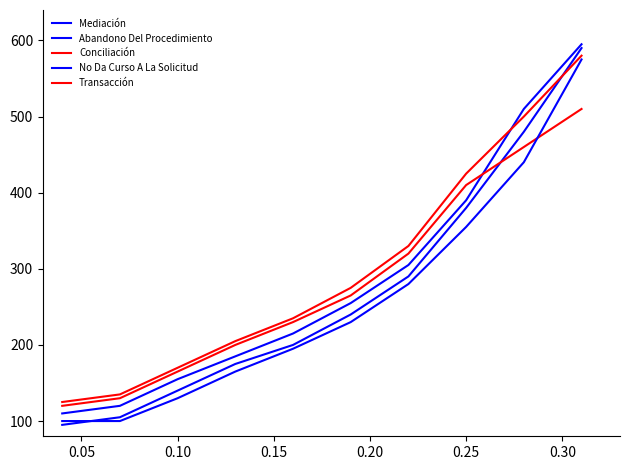

After their last crossing, which series has the higher values: Mediación or No Da Curso A La Solicitud?

Mediación